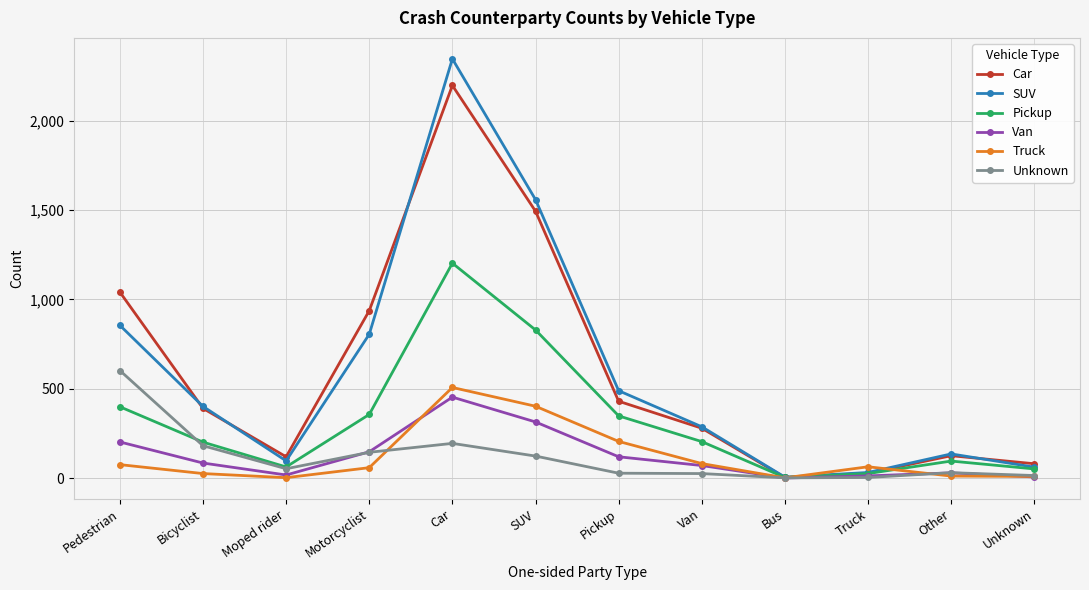

Does the chart display data point markers on the line(s)?

Yes